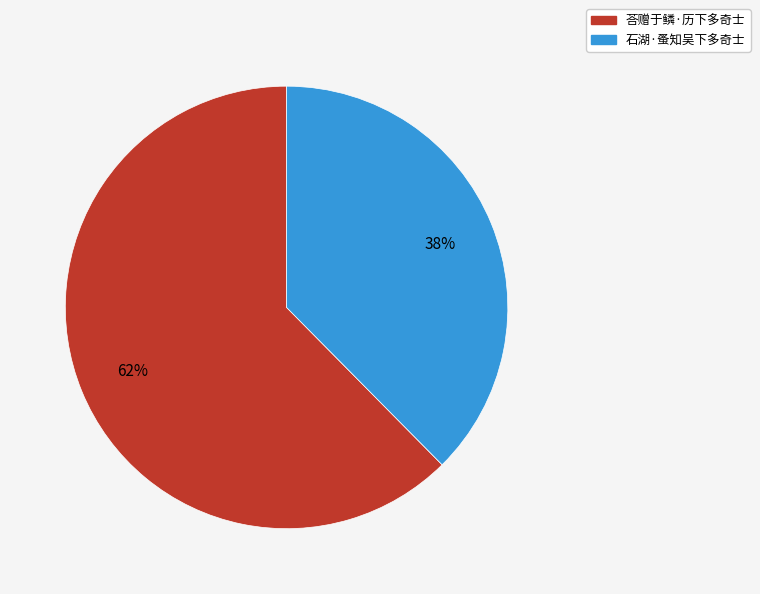

Which slice is the largest?

荅赠于鳞·历下多奇士